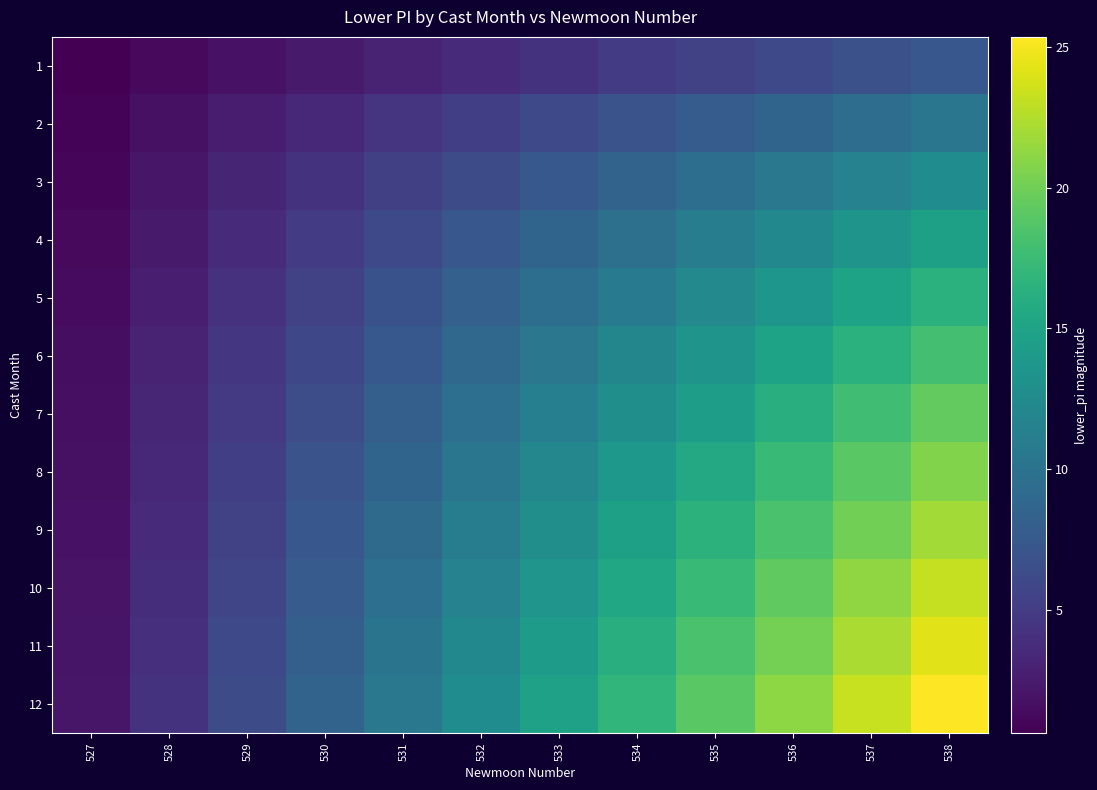

Reading left to right, extract all data points from this chart.

1: 527=0.6	528=1.2	529=1.8	530=2.4	531=3.1	532=3.7	533=4.3	534=4.9	535=5.5	536=6.1	537=6.7	538=7.3
2: 527=0.9	528=1.7	529=2.6	530=3.5	531=4.3	532=5.2	533=6.0	534=6.9	535=7.8	536=8.6	537=9.5	538=10.4
3: 527=1.1	528=2.1	529=3.2	530=4.2	531=5.3	532=6.3	533=7.4	534=8.5	535=9.5	536=10.6	537=11.6	538=12.7
4: 527=1.2	528=2.4	529=3.7	530=4.9	531=6.1	532=7.3	533=8.5	534=9.8	535=11.0	536=12.2	537=13.4	538=14.6
5: 527=1.4	528=2.7	529=4.1	530=5.5	531=6.8	532=8.2	533=9.5	534=10.9	535=12.3	536=13.6	537=15.0	538=16.4
6: 527=1.5	528=3.0	529=4.5	530=6.0	531=7.5	532=9.0	533=10.5	534=12.0	535=13.4	536=14.9	537=16.4	538=17.9
7: 527=1.6	528=3.2	529=4.8	530=6.5	531=8.1	532=9.7	533=11.3	534=12.9	535=14.5	536=16.1	537=17.8	538=19.4
8: 527=1.7	528=3.5	529=5.2	530=6.9	531=8.6	532=10.4	533=12.1	534=13.8	535=15.5	536=17.3	537=19.0	538=20.7
9: 527=1.8	528=3.7	529=5.5	530=7.3	531=9.2	532=11.0	533=12.8	534=14.6	535=16.5	536=18.3	537=20.1	538=22.0
10: 527=1.9	528=3.9	529=5.8	530=7.7	531=9.6	532=11.6	533=13.5	534=15.4	535=17.4	536=19.3	537=21.2	538=23.2
11: 527=2.0	528=4.0	529=6.1	530=8.1	531=10.1	532=12.1	533=14.2	534=16.2	535=18.2	536=20.2	537=22.3	538=24.3
12: 527=2.1	528=4.2	529=6.3	530=8.5	531=10.6	532=12.7	533=14.8	534=16.9	535=19.0	536=21.1	537=23.2	538=25.4